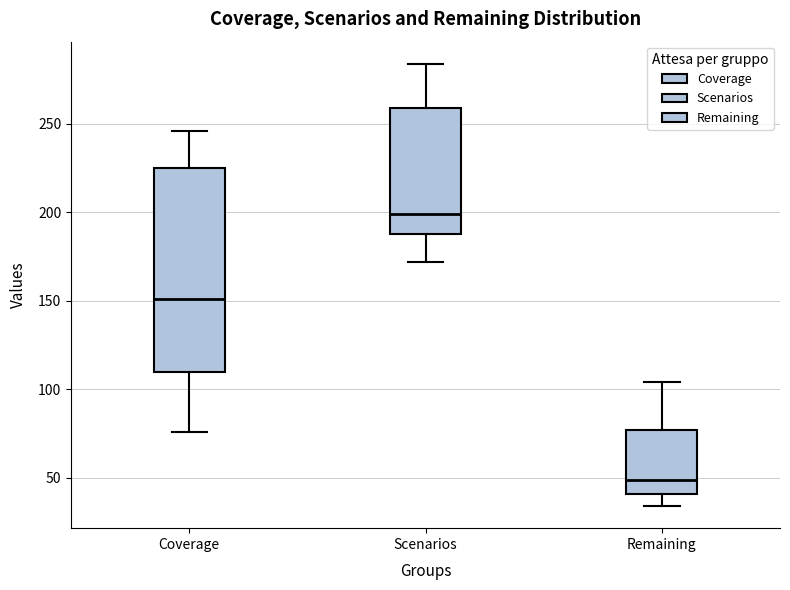

Reading left to right, transcribe this box plot: for each box, give where its median line is, the range the box spans, and where its two whiskers end, as read against the y-axis. The values are not printed on the chart, so give them approximately, as read against the axis.

Coverage: median 150, box 110 to 225, whiskers 75 to 245
Scenarios: median 200, box 190 to 260, whiskers 170 to 285
Remaining: median 50, box 40 to 75, whiskers 35 to 105